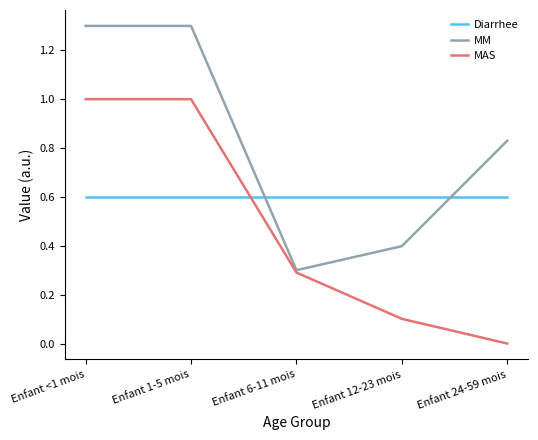

List the series in order of their peak value, lowest first.

Diarrhee, MAS, MM